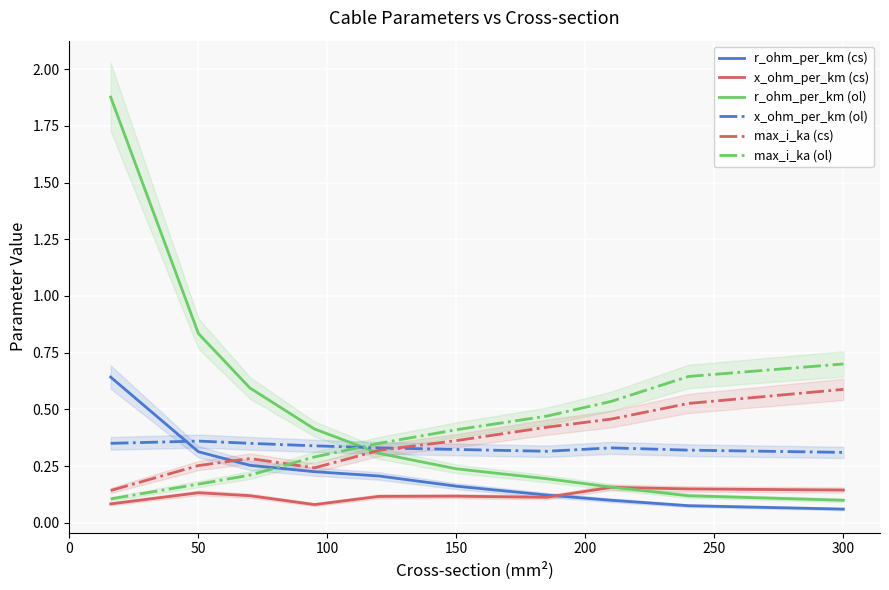

Count the number of data series in this chart.

6